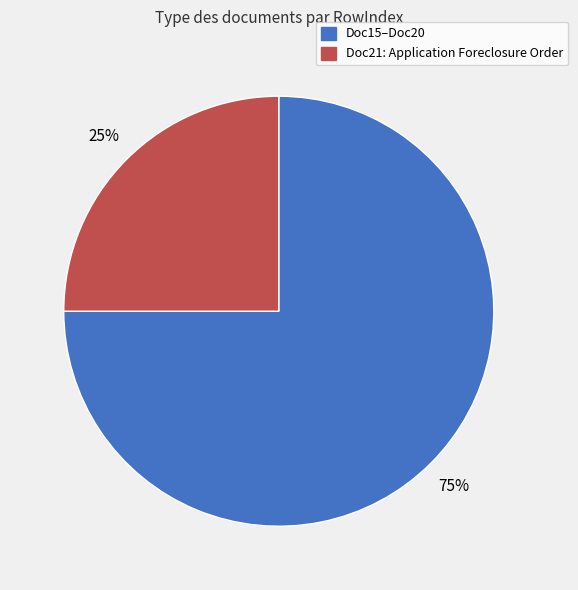

To the nearest percent, what is the difference between the largest and smallest slice percentages?

50%